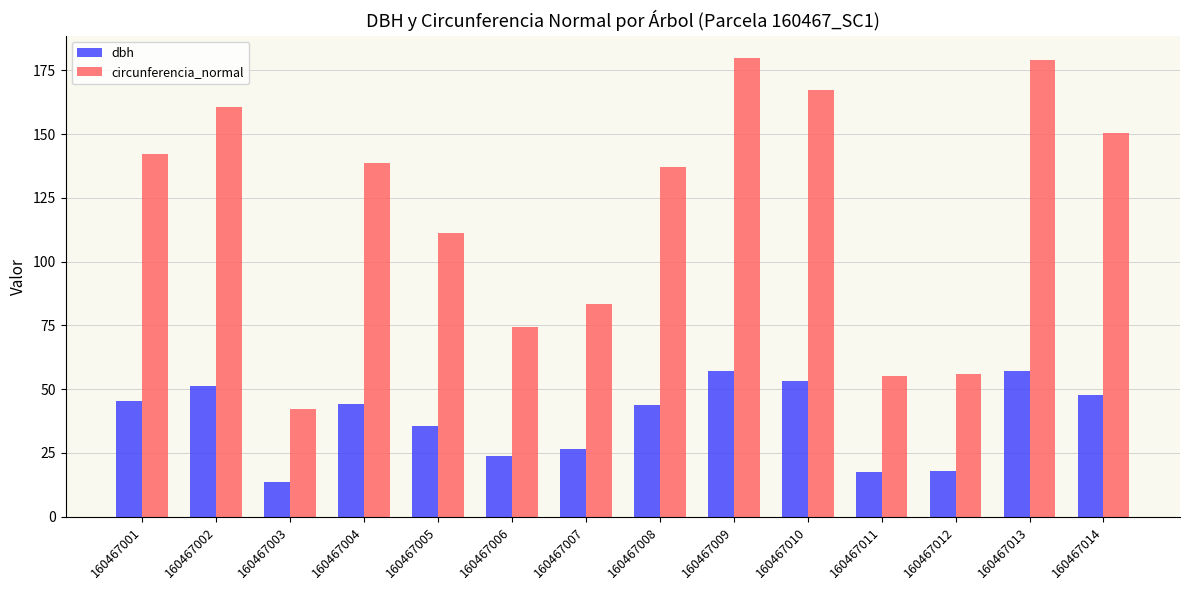

The value of circunferencia_normal at 160467005 is 70.3. True or false?

False